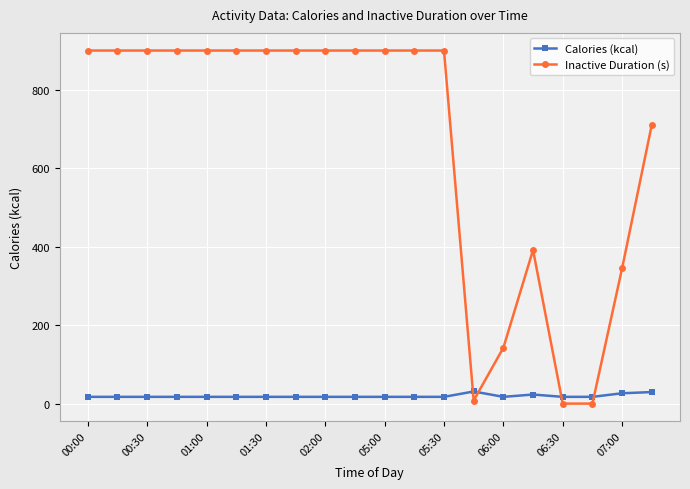

How many categories are shown in the chart?

20